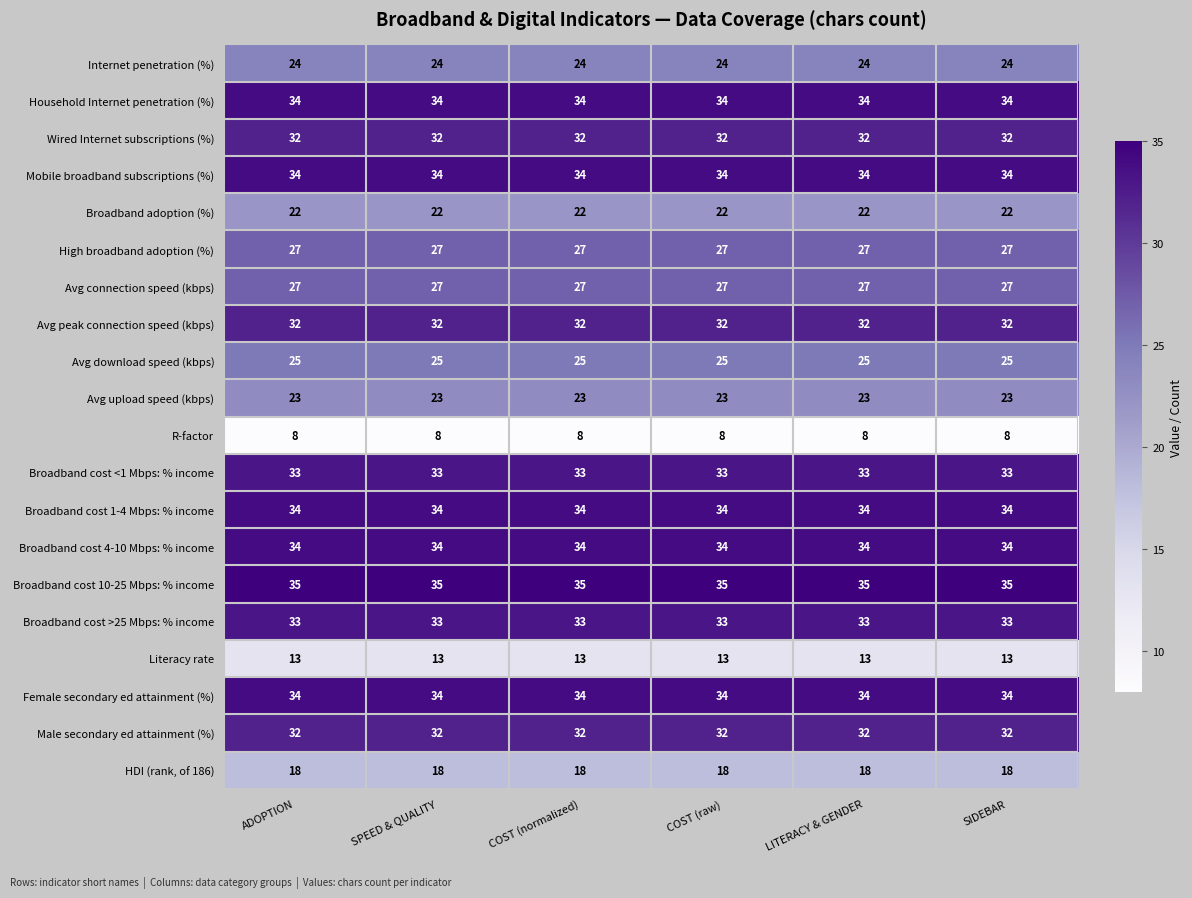

What is the smallest value displayed?

8